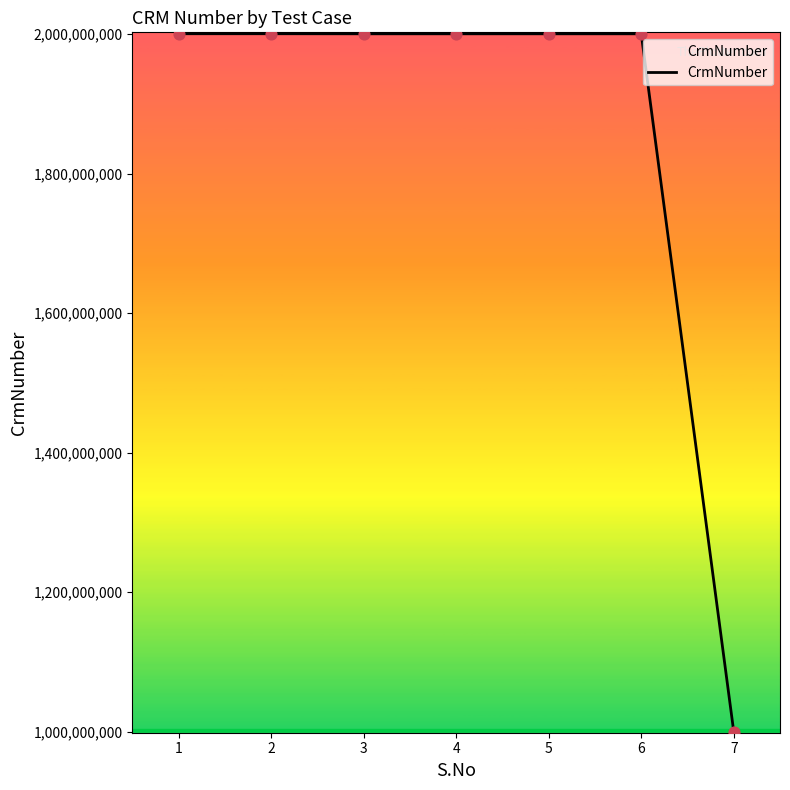

What is the ratio of the value at 7 to the value at 1?

0.5